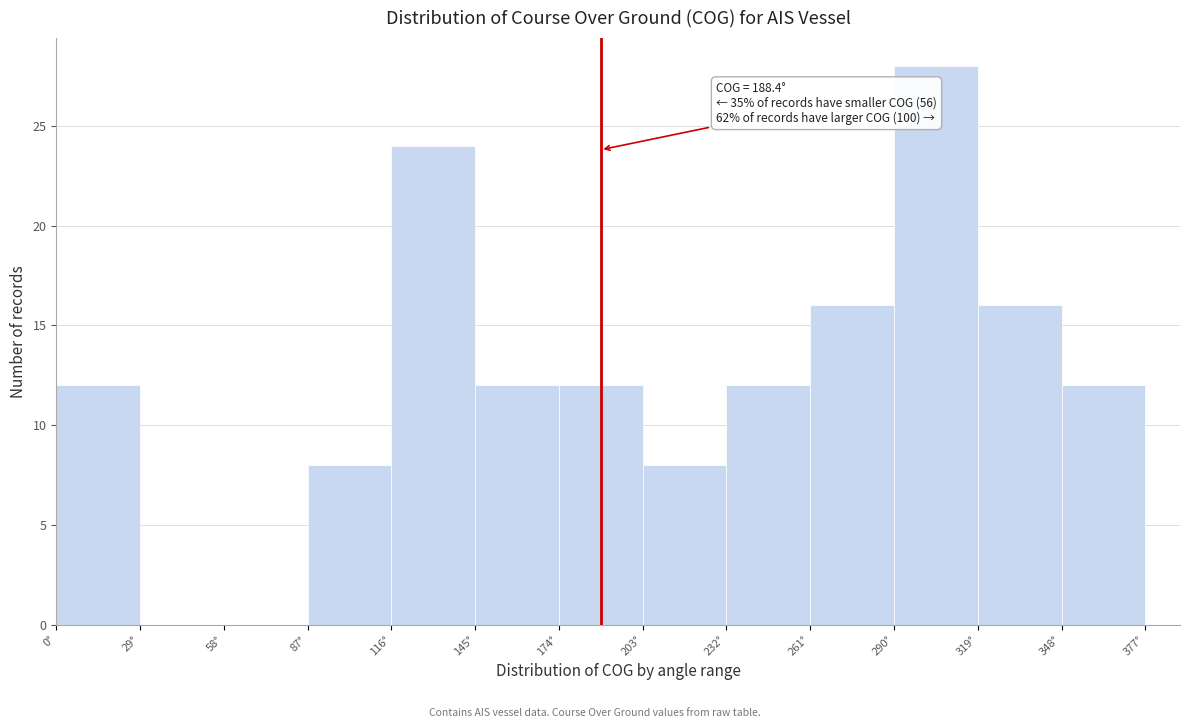

Which range on the x-axis has the tallest bar?

290 to 319